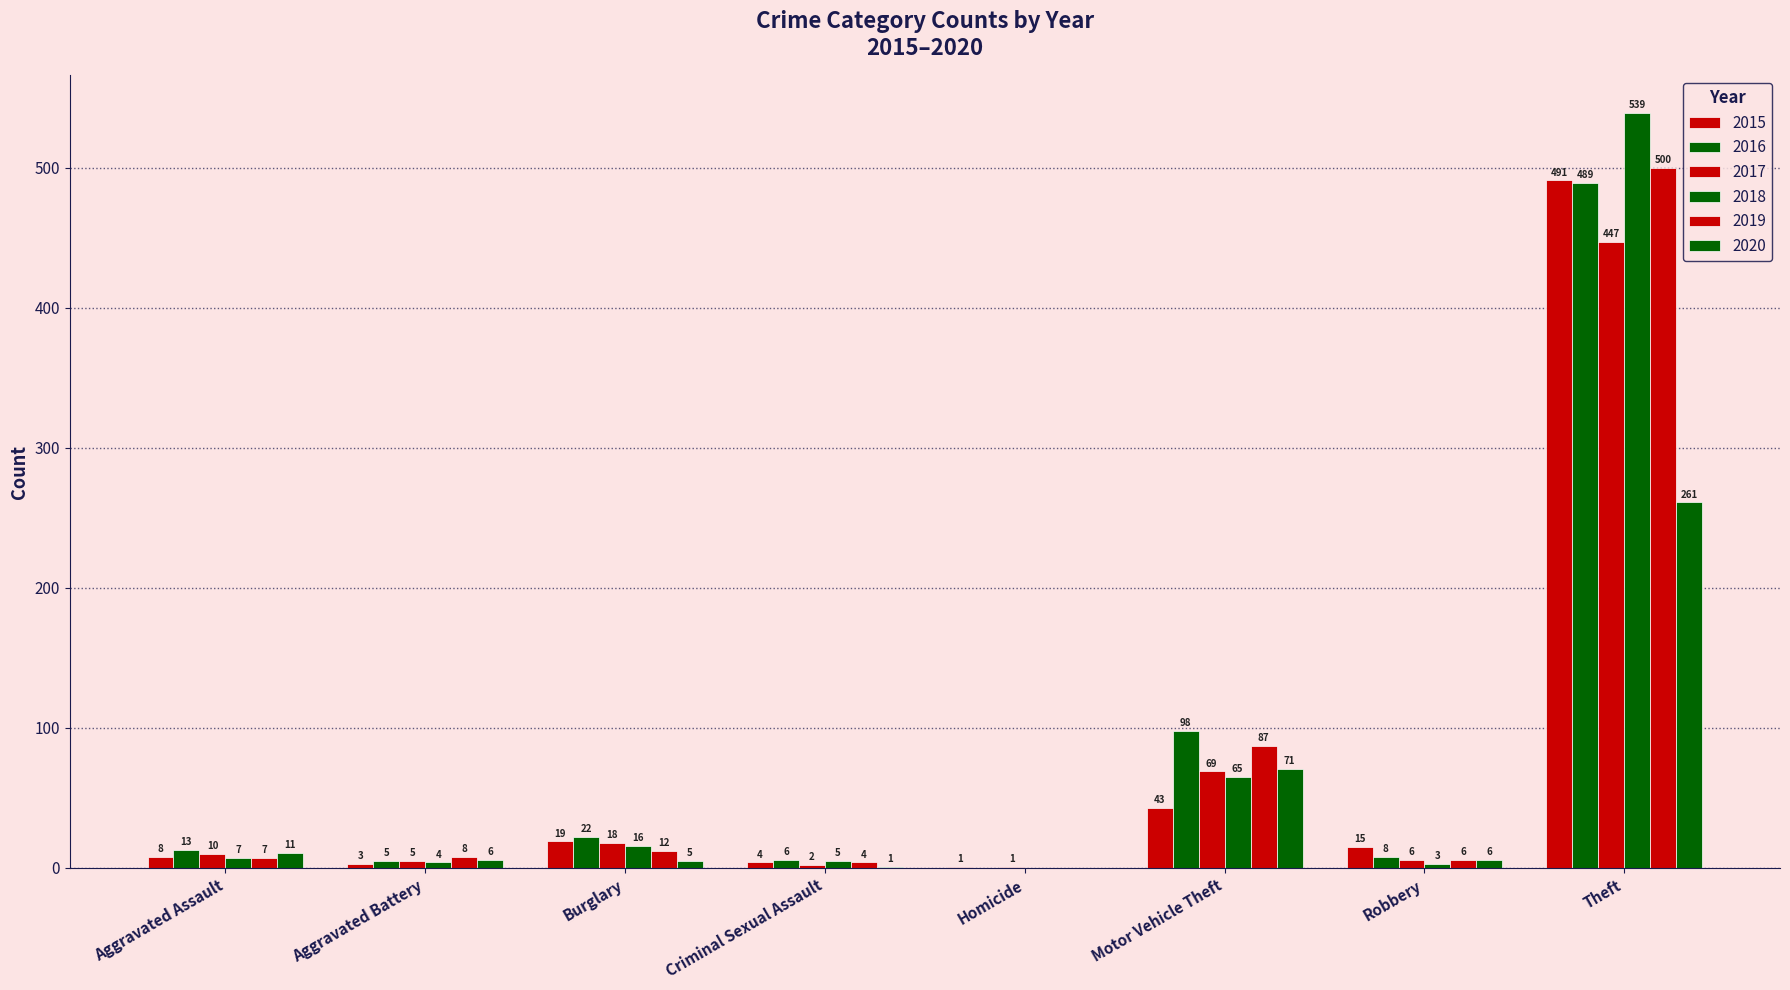

Which series has the widest spread of values?

2018